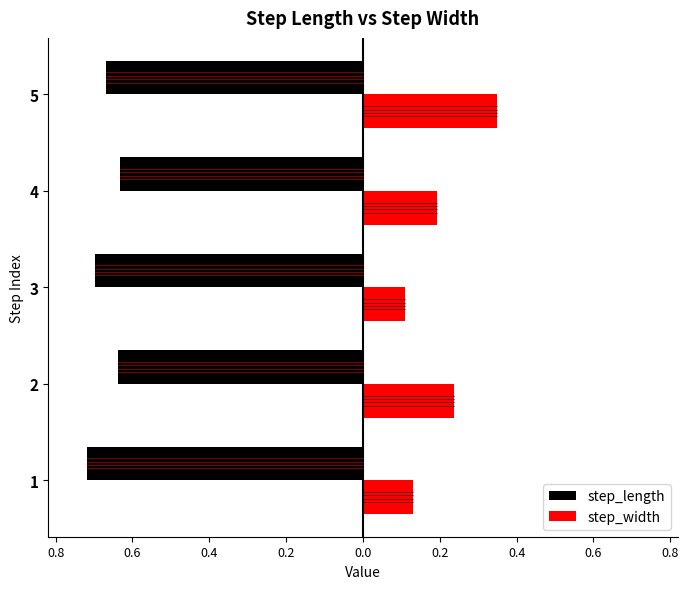

What are all the series names shown in the legend?

step_length, step_width